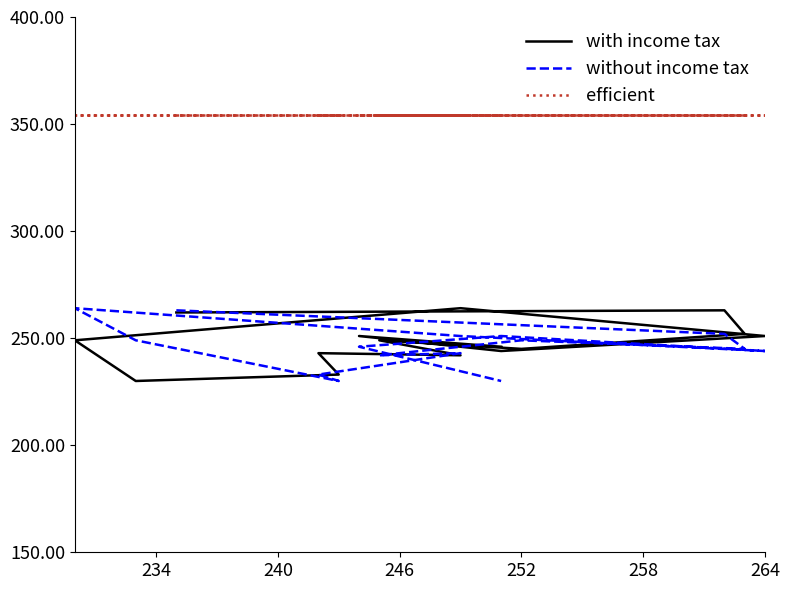

How many series are shown in this chart?

3